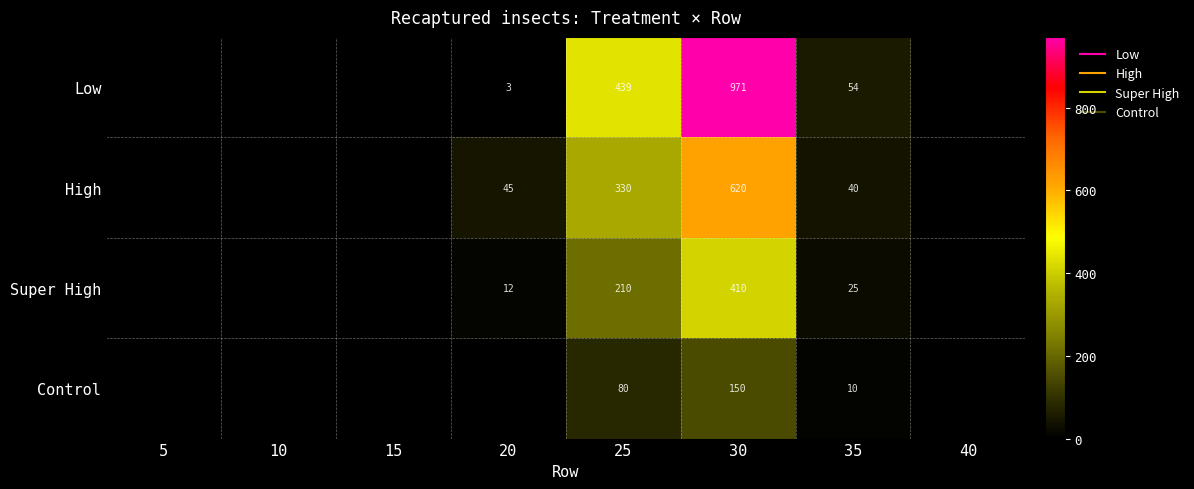

Where does the Low series first go above 3?

25